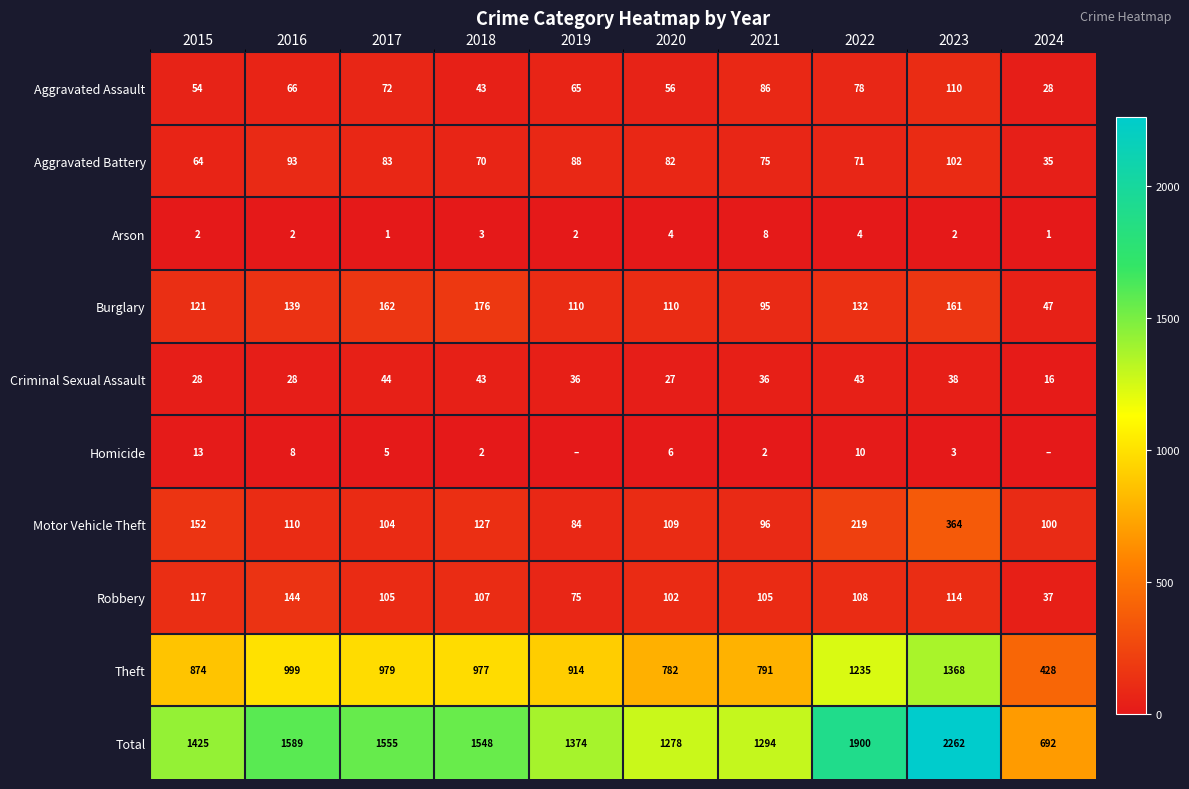

Between 2018 and 2019, which is larger?

2019